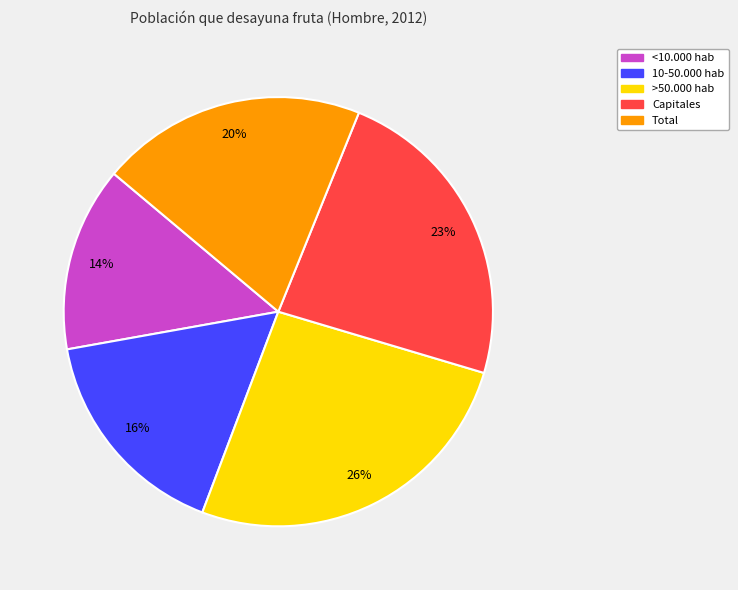

What is the largest slice in the pie chart?

>50.000 hab